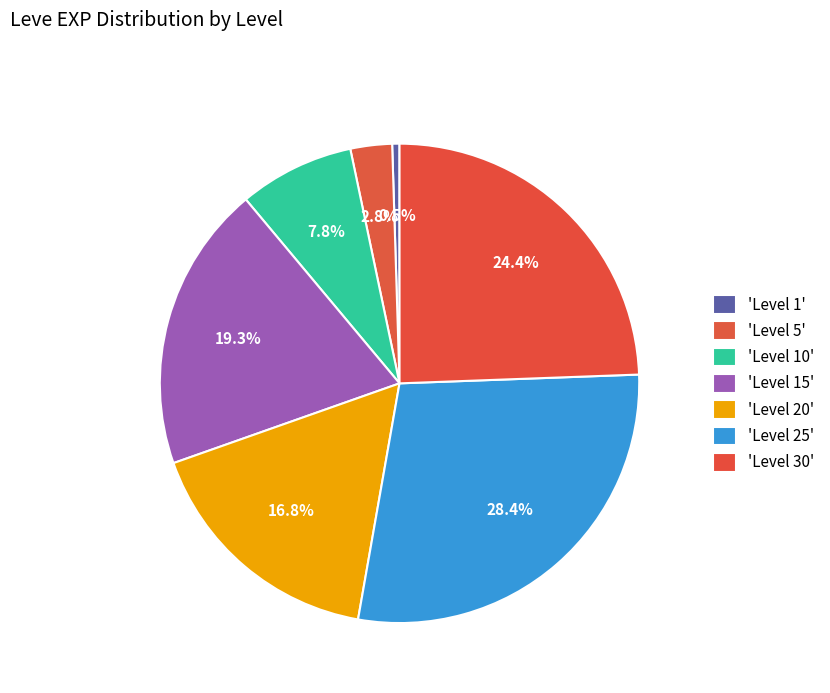

How many segments does this pie chart have?

7